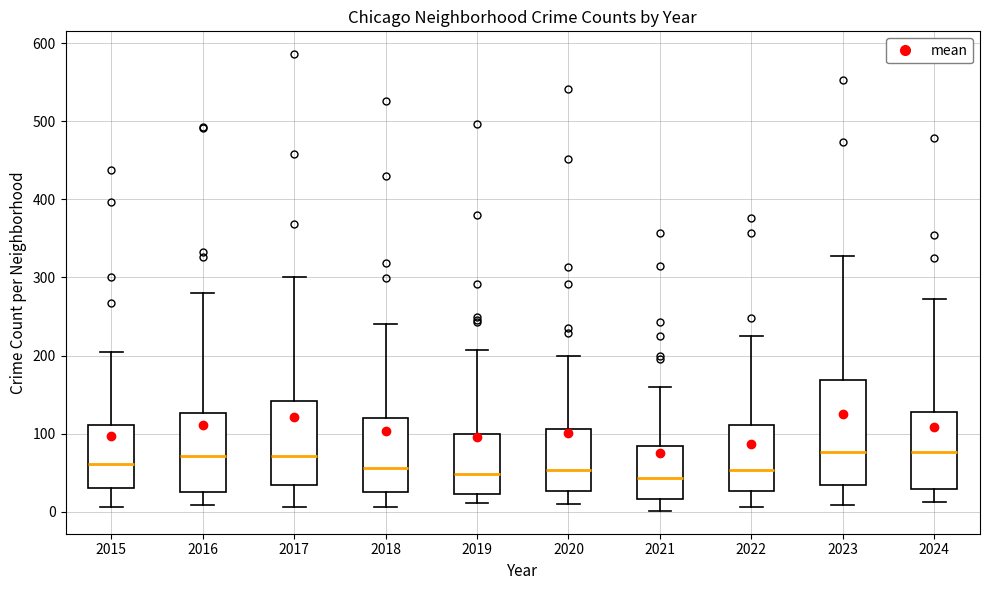

Reading left to right, read every box against the y-axis: the position of its median line, the range the box covers, and the ends of its whiskers. The values are not printed on the chart, so give them approximately, as read against the axis.

2015: median 60, box 30 to 110, whiskers 10 to 200
2016: median 70, box 20 to 130, whiskers 10 to 280
2017: median 70, box 30 to 140, whiskers 10 to 300
2018: median 60, box 30 to 120, whiskers 10 to 240
2019: median 50, box 20 to 100, whiskers 10 to 210
2020: median 50, box 30 to 110, whiskers 10 to 200
2021: median 40, box 20 to 80, whiskers 0 to 160
2022: median 50, box 30 to 110, whiskers 10 to 230
2023: median 80, box 30 to 170, whiskers 10 to 330
2024: median 80, box 30 to 130, whiskers 10 to 270